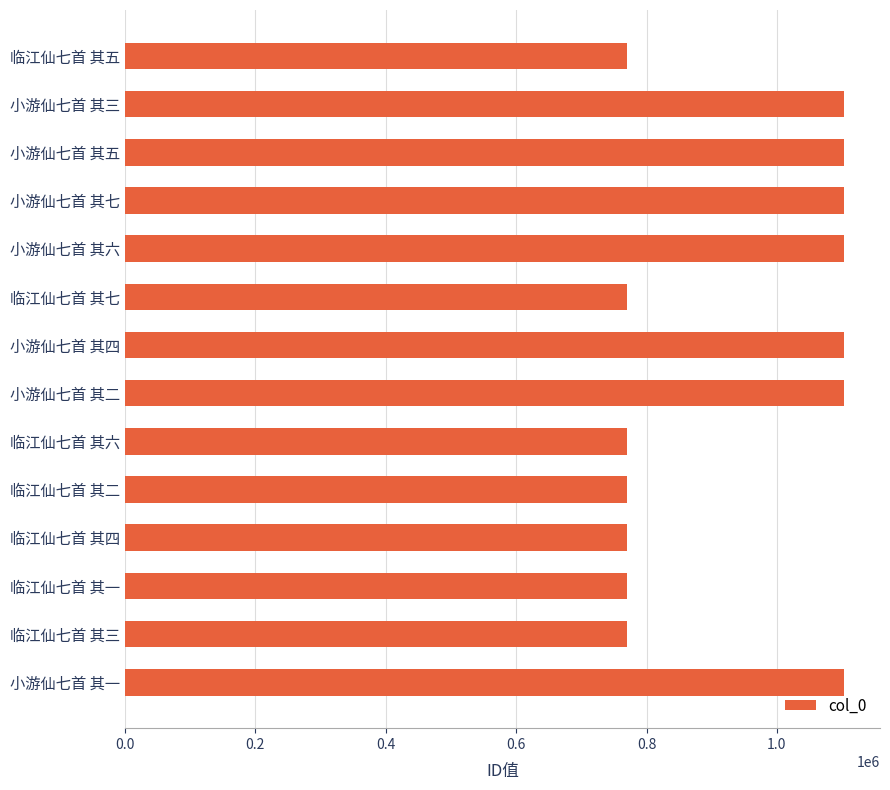

Which has a higher value, 小游仙七首 其三 or 临江仙七首 其三?

小游仙七首 其三